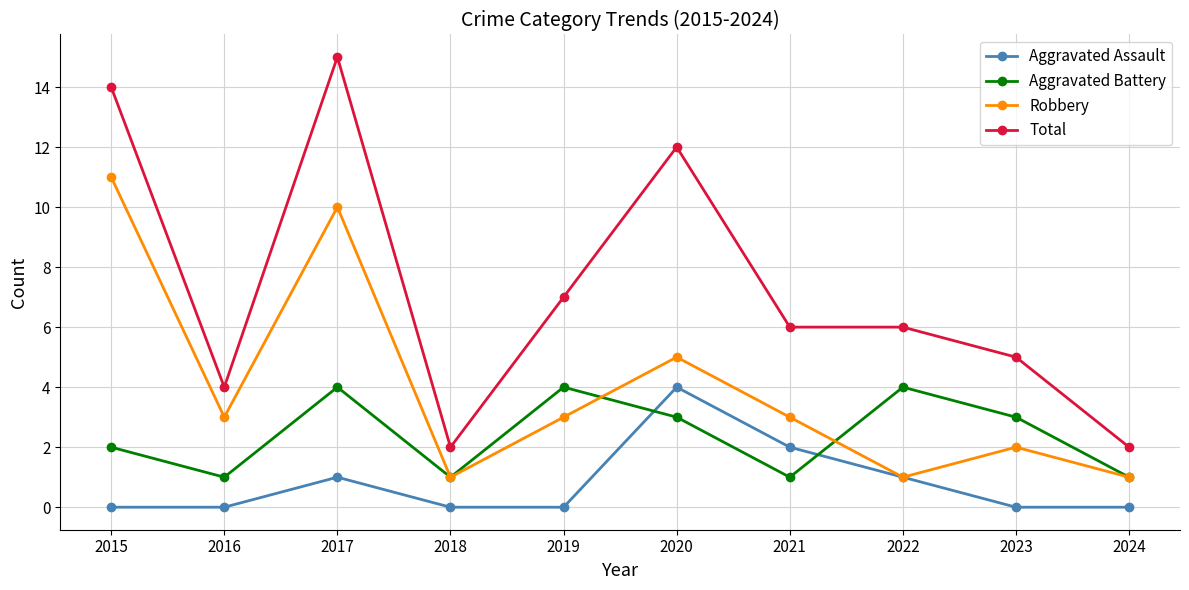

What is the sum of the Total values at 2019 and 2018?

9